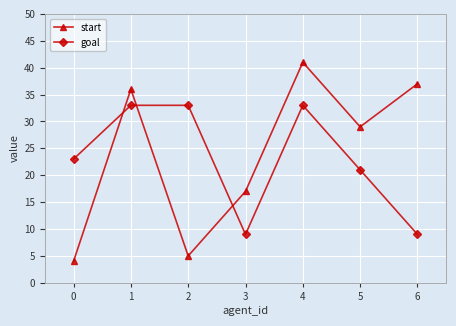

Is the value of goal at 1 greater than the value of start at 5?

Yes